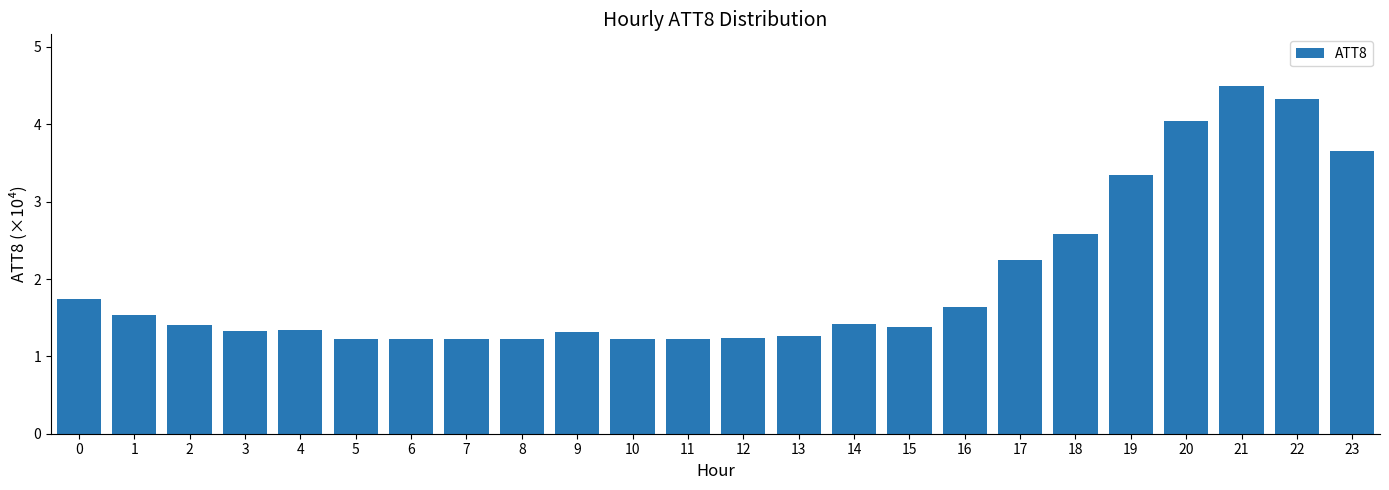

What is the approximate value at 18?

2.6